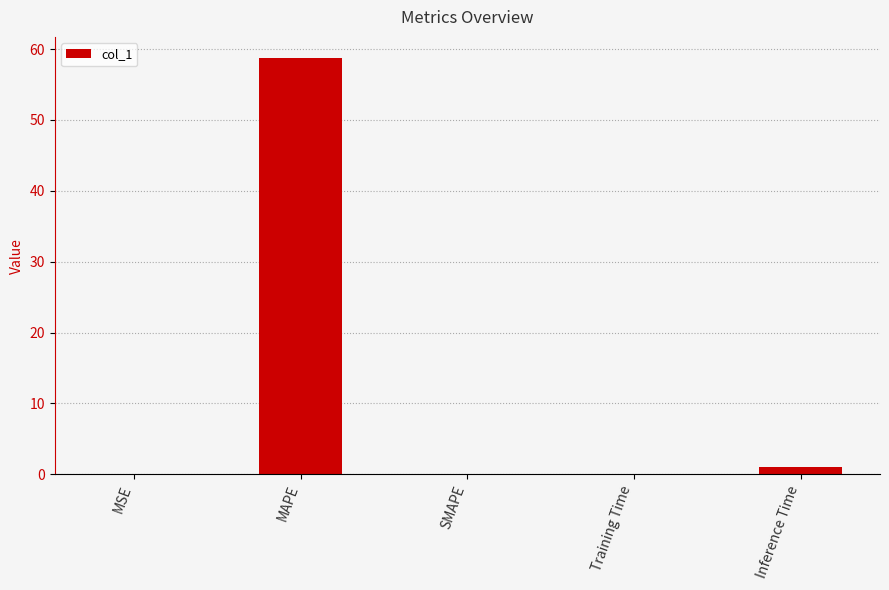

Between MSE and MAPE, which is larger?

MAPE